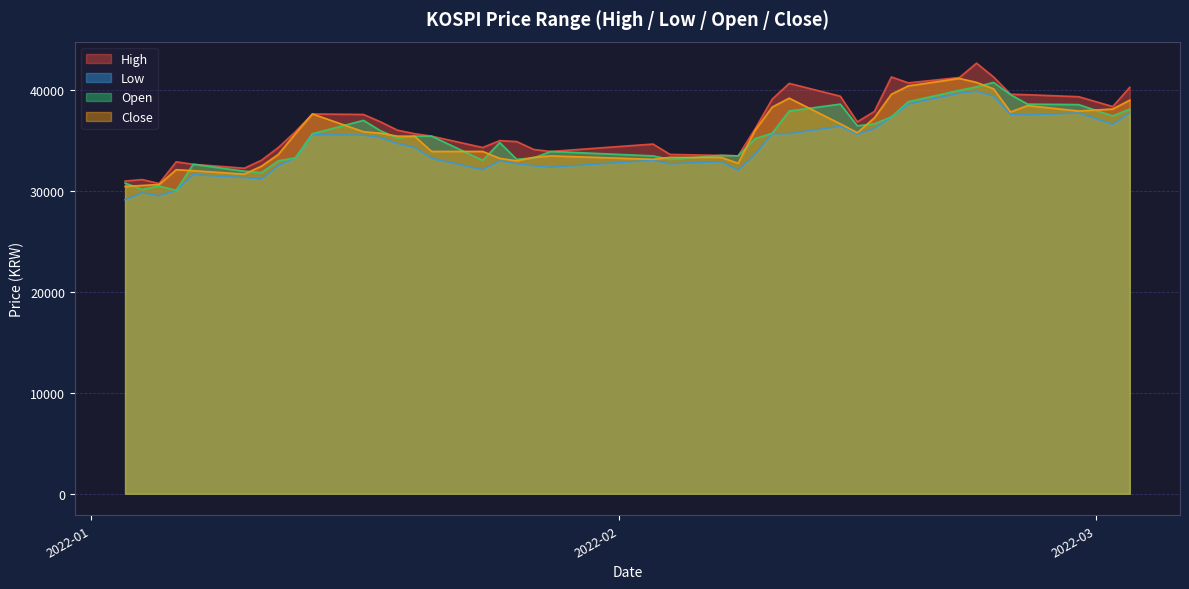

Which has a higher value, 2022-01-11 or 2022-02-11?

2022-02-11